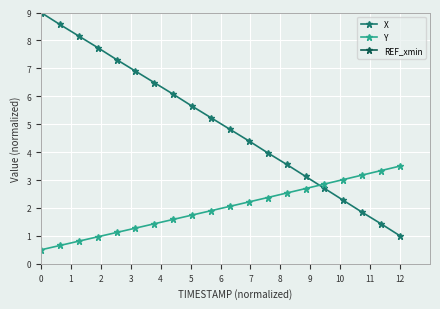

How many lines are shown in the chart?

3